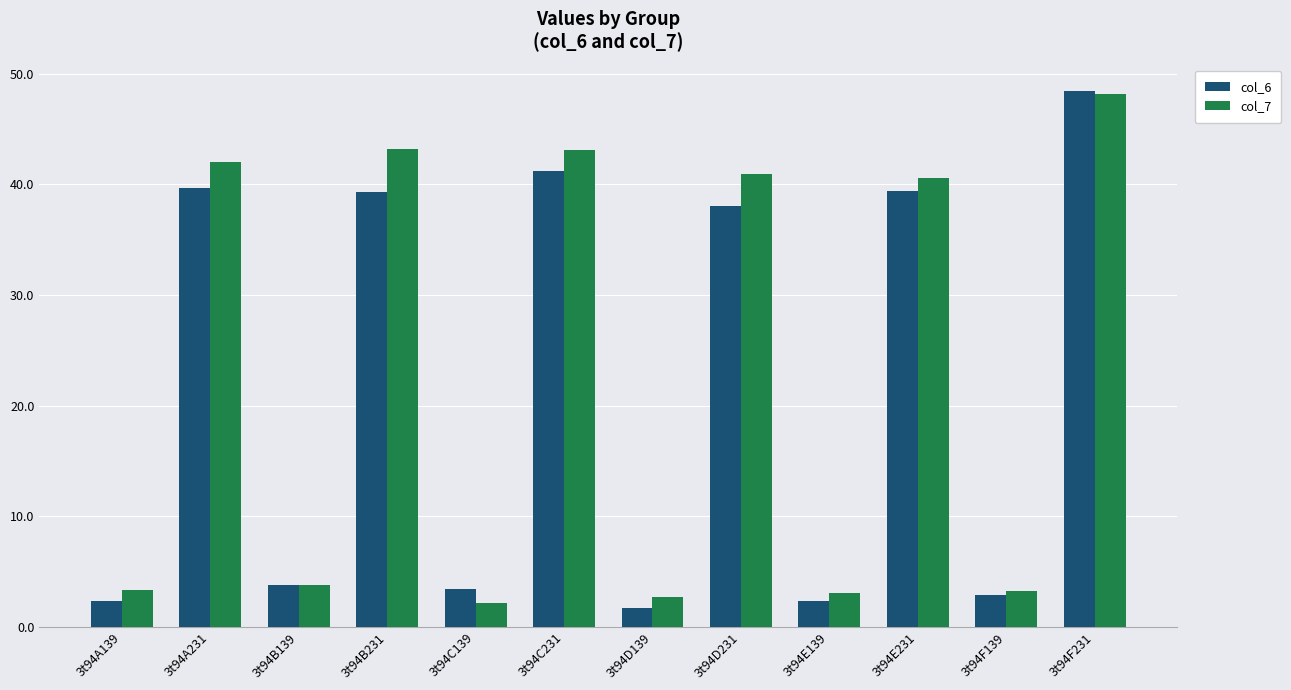

True or false: col_7 has a value of 5.5 at 3t94B139.

False